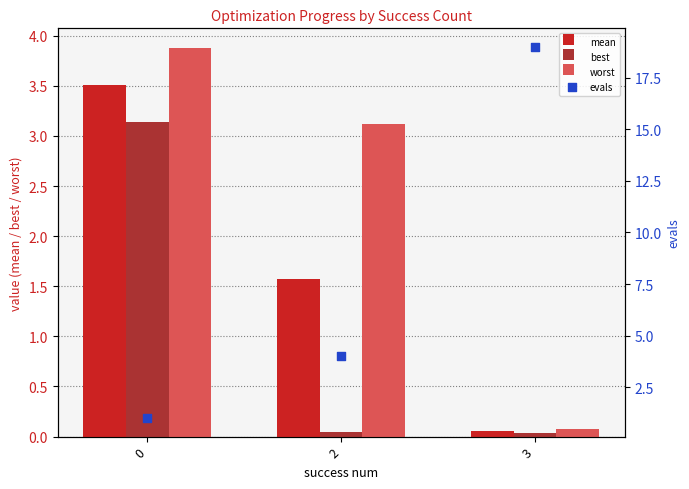

What are all the series names shown in the legend?

mean, best, worst, evals